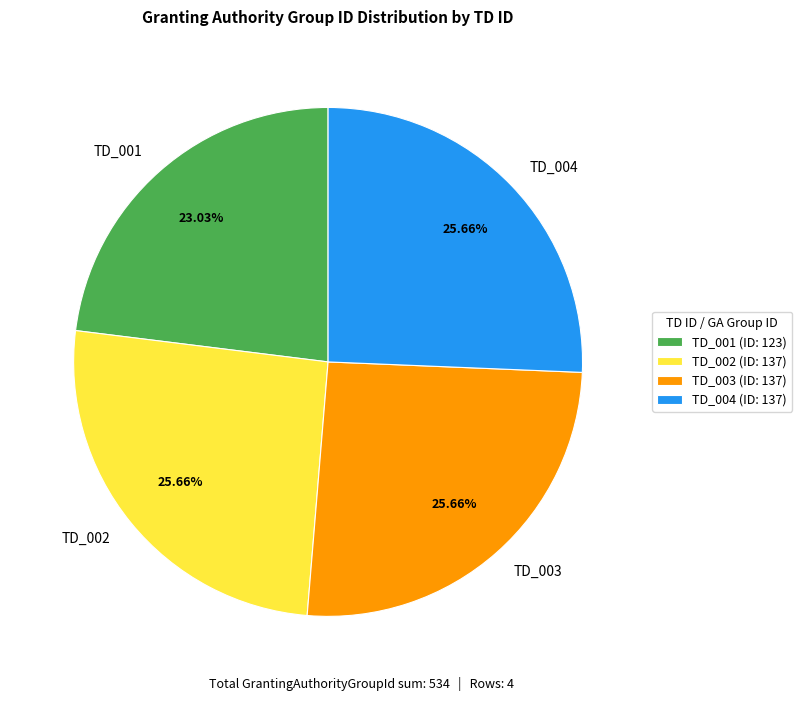

What is the ratio of the value at TD_001 to the value at TD_004?

0.9